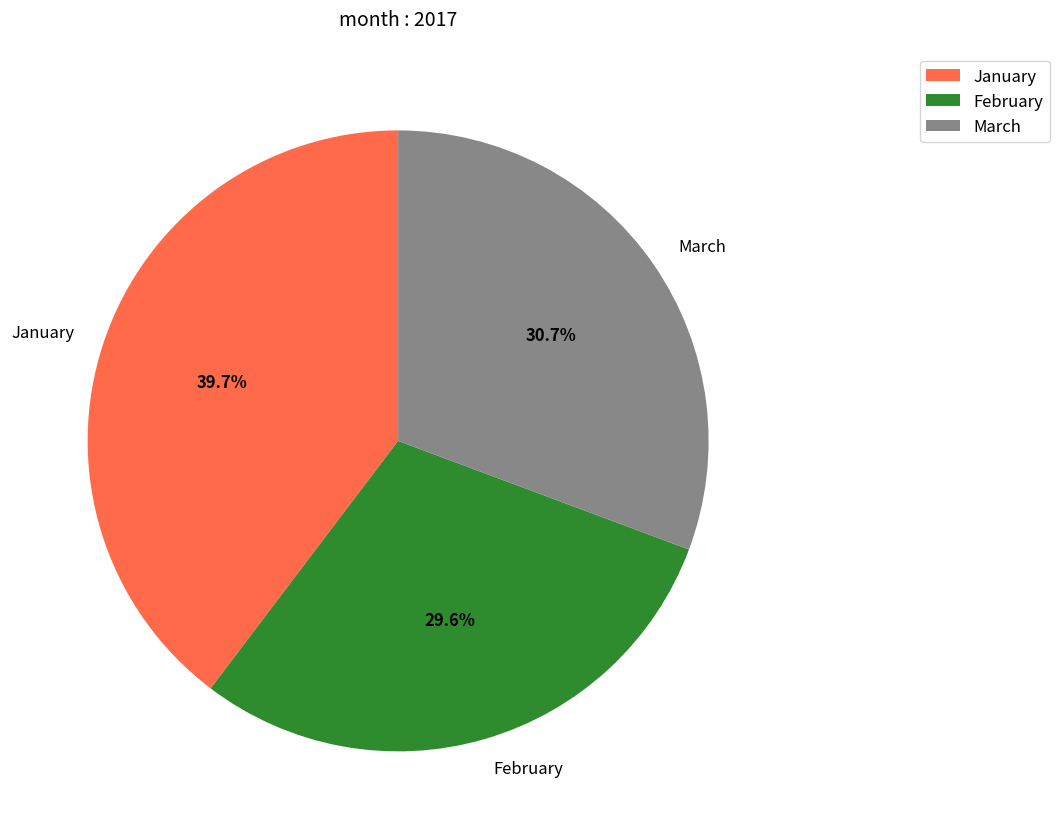

To the nearest percent, what is the difference between the January and March slice percentages?

9%